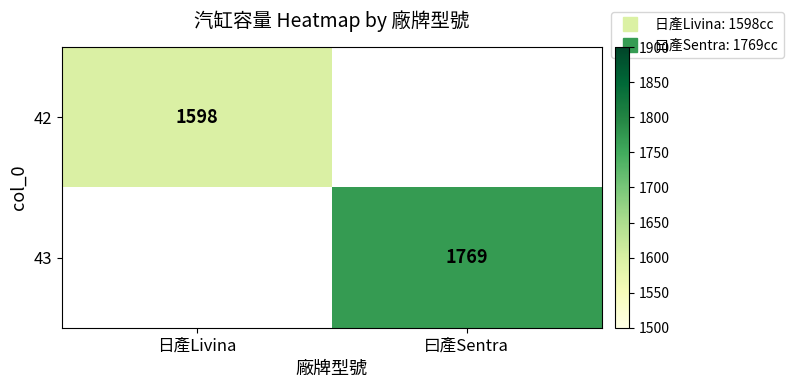

What is the approximate value of 43 at 曰產Sentra?

1769.0